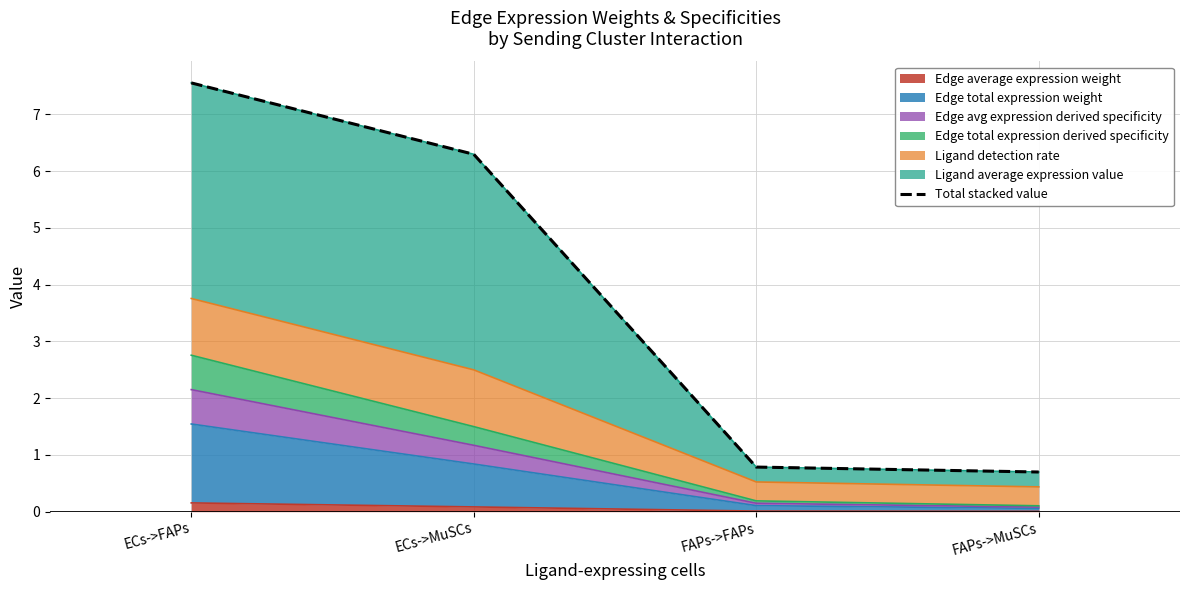

How many values exceed 6?

2